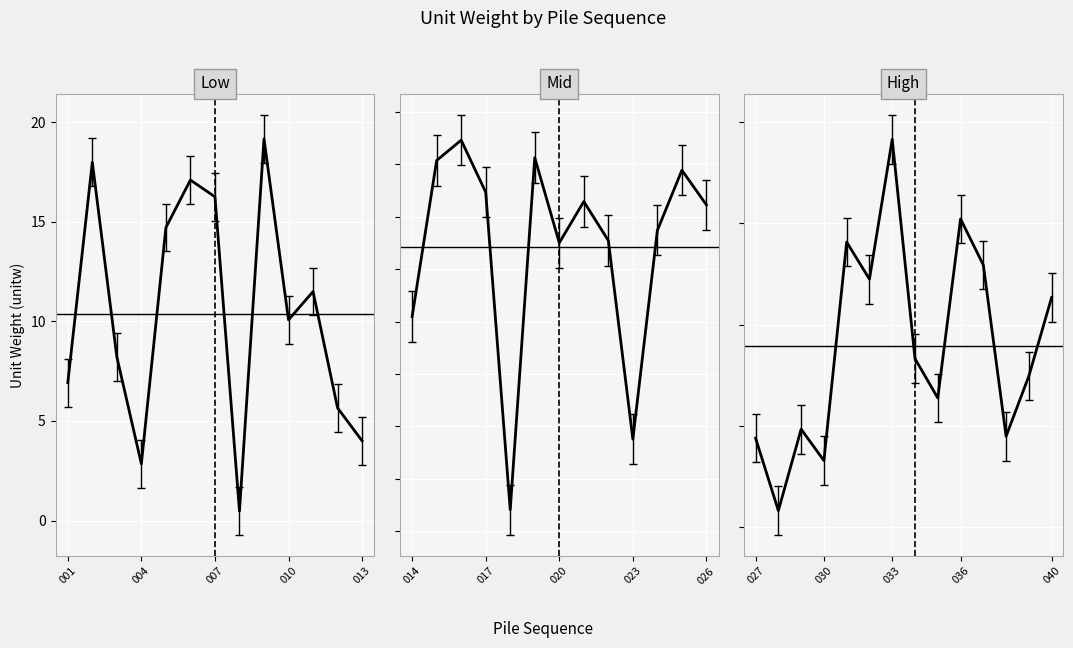

How many lines are shown in the chart?

1